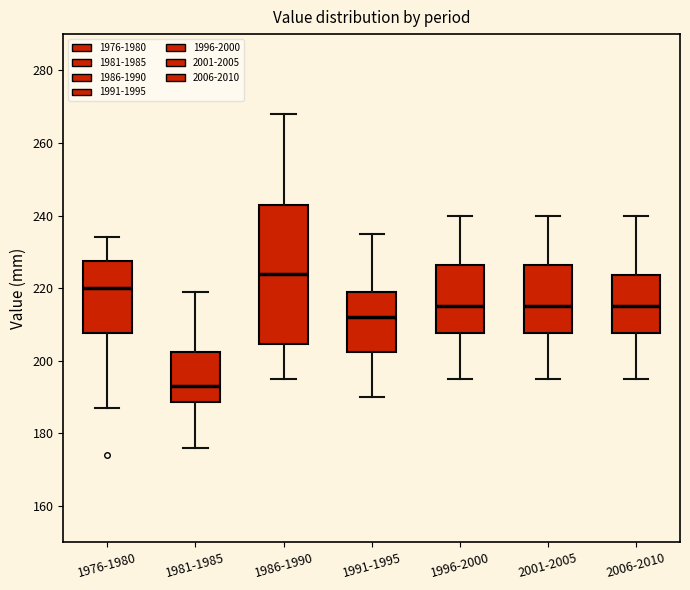

Where is the lower edge of the box for 1986-1990 on the y-axis? The values are not printed on the chart, so give them approximately, as read against the axis.

204